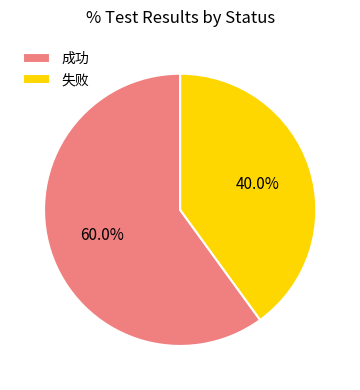

Which category accounts for the majority?

成功